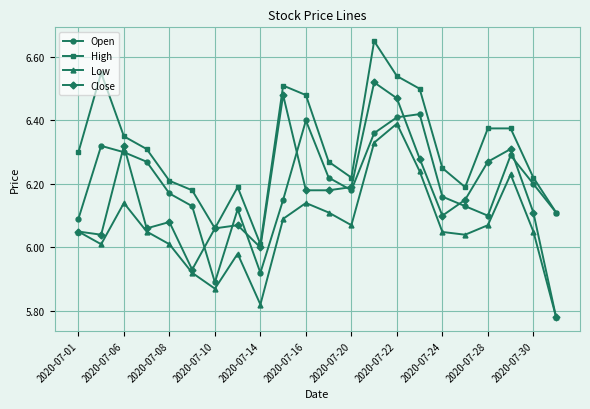

Which series has the widest spread of values?

Close